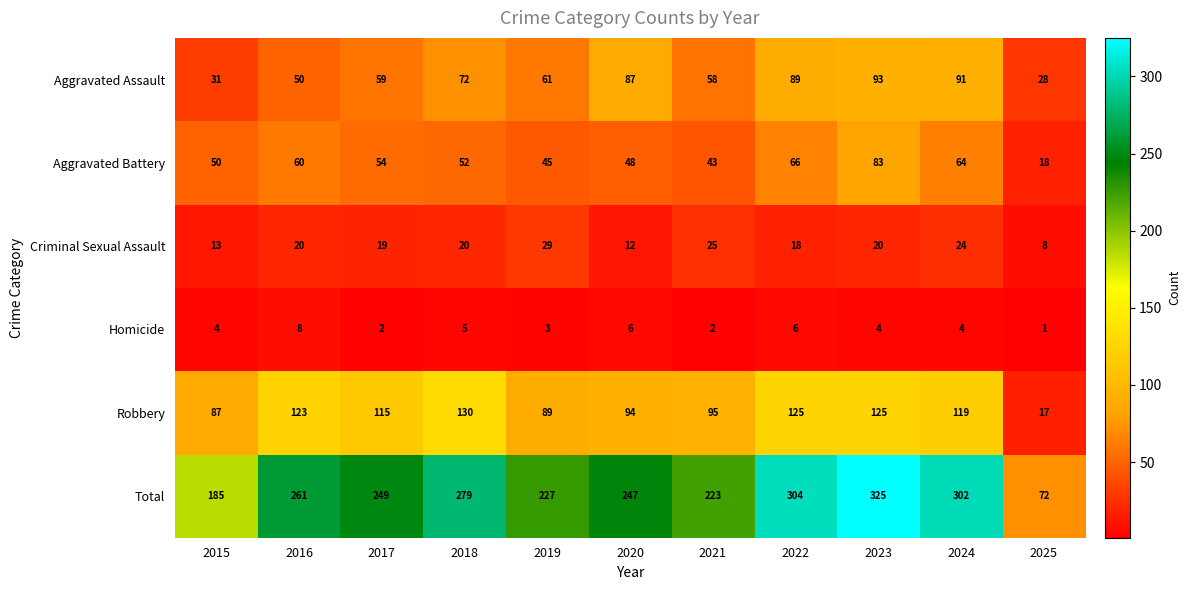

List the series in order of their peak value, lowest first.

Homicide, Criminal Sexual Assault, Aggravated Battery, Aggravated Assault, Robbery, Total